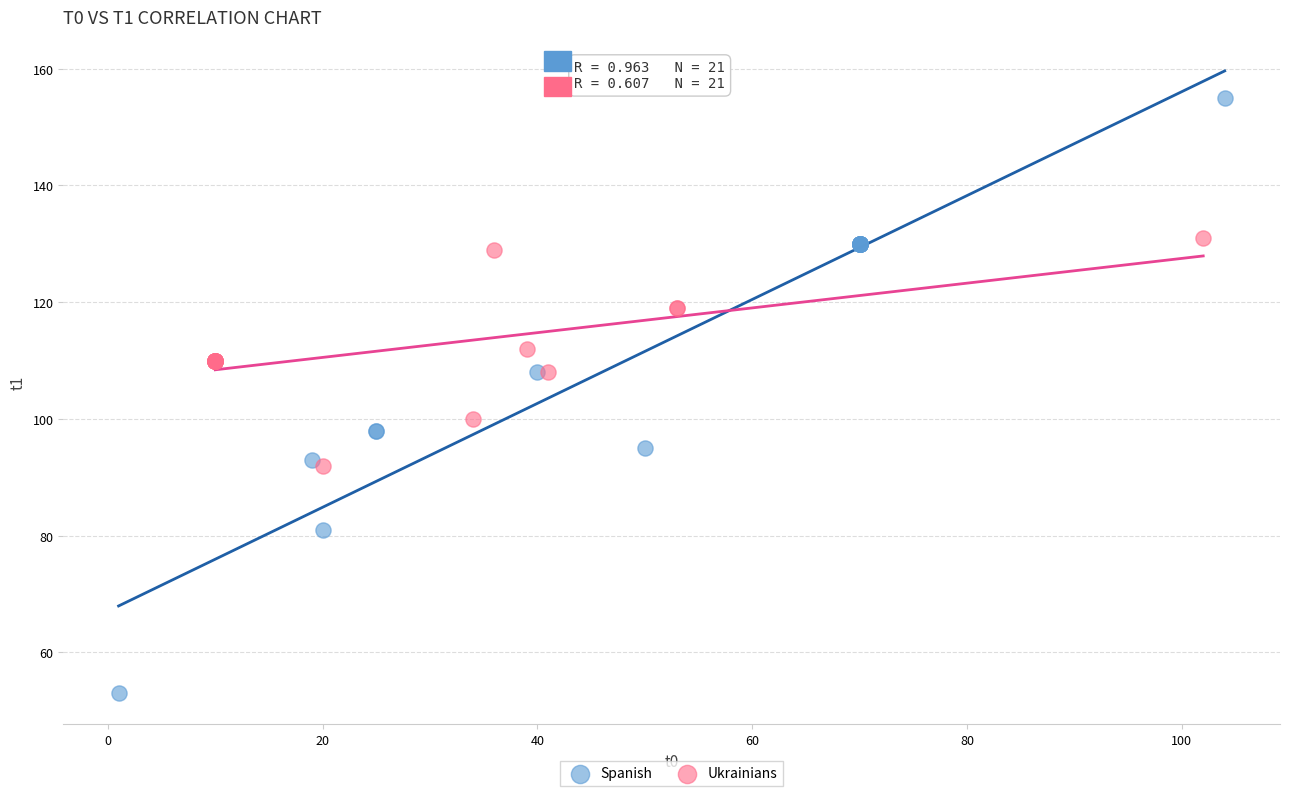

Which series contains the highest Y value?

Spanish